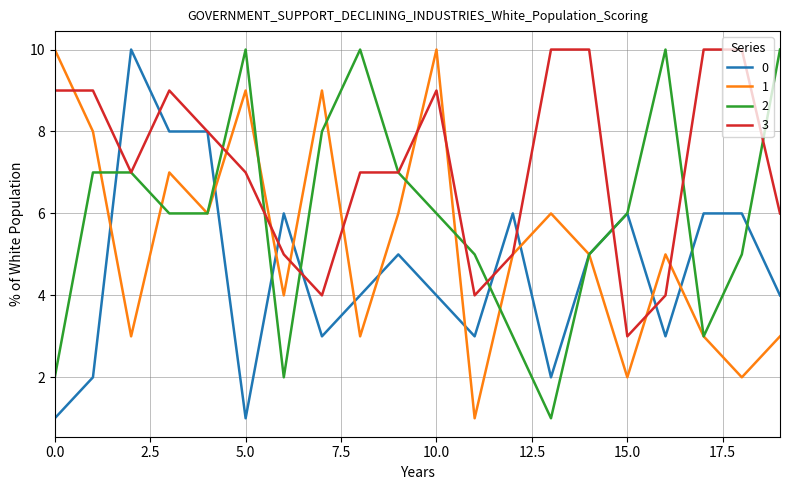

What is the highest value of the 1 series?

10